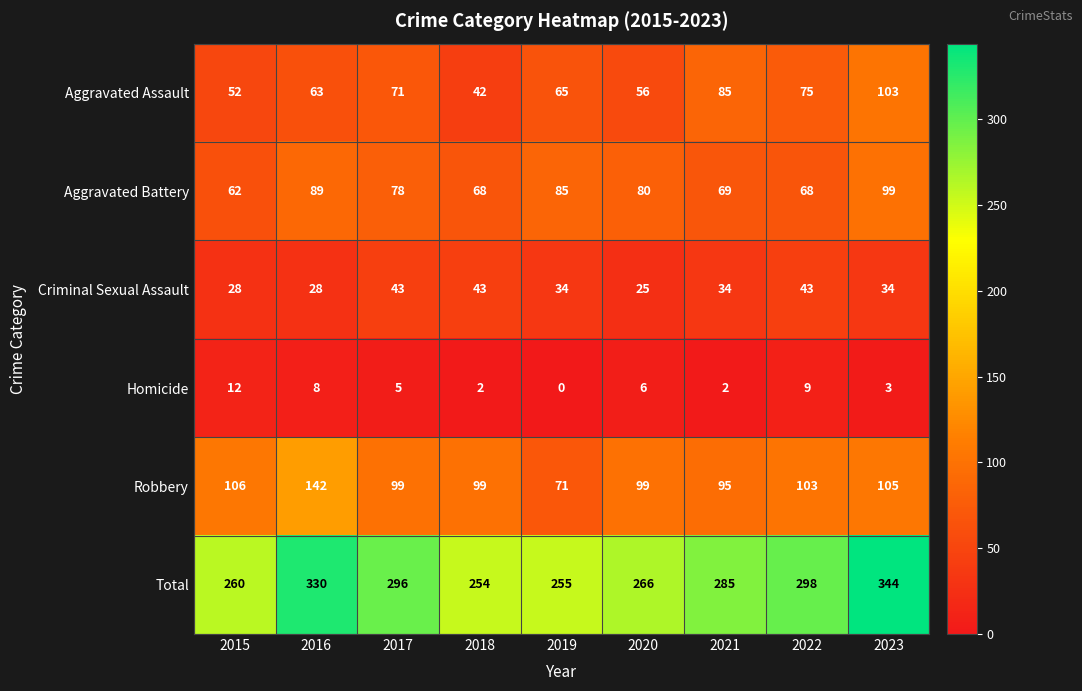

What is the difference between the highest and lowest values at 2018?

252